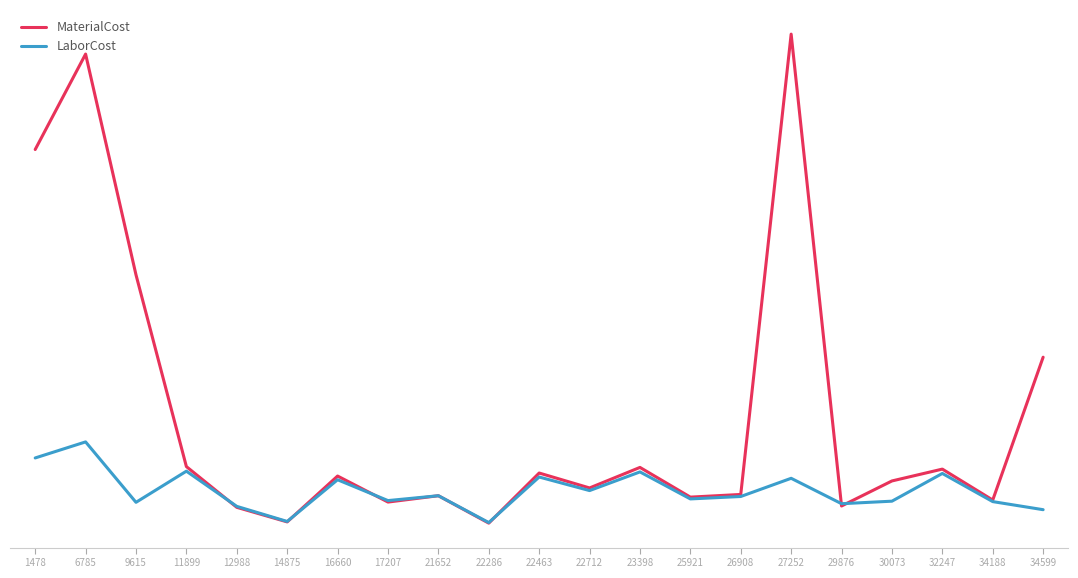

What is the value of the LaborCost point at the 3rd from the left?

26552.2